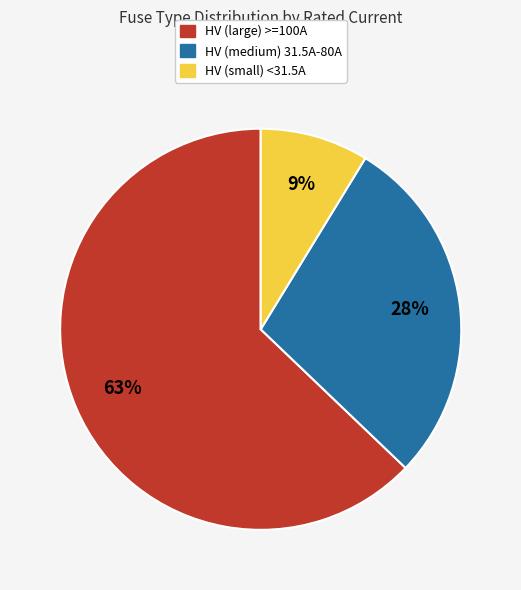

Is it true that HV (medium) 31.5A-80A is 28% of the pie?

True